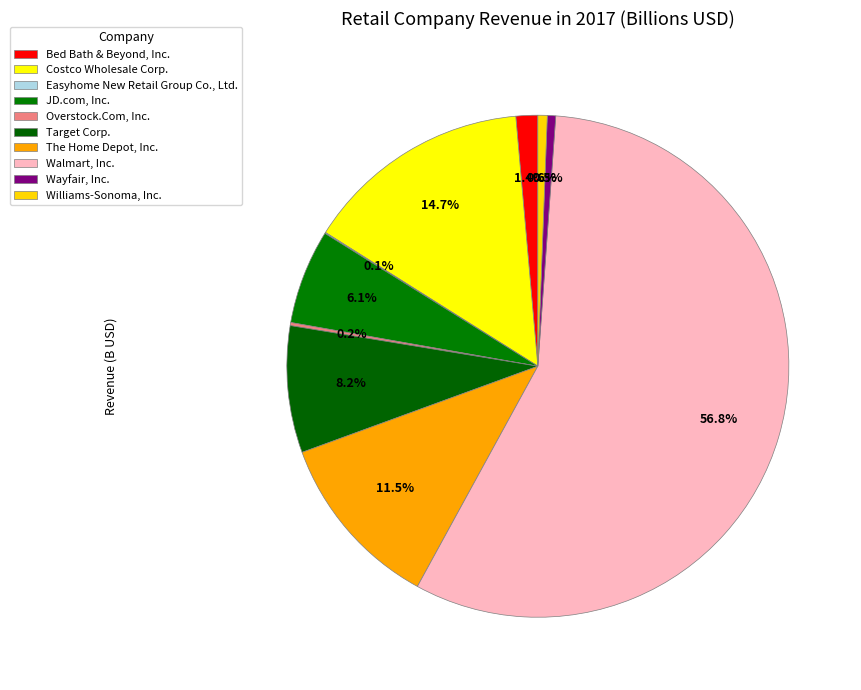

Is it true that Target Corp. is 1% of the pie?

False